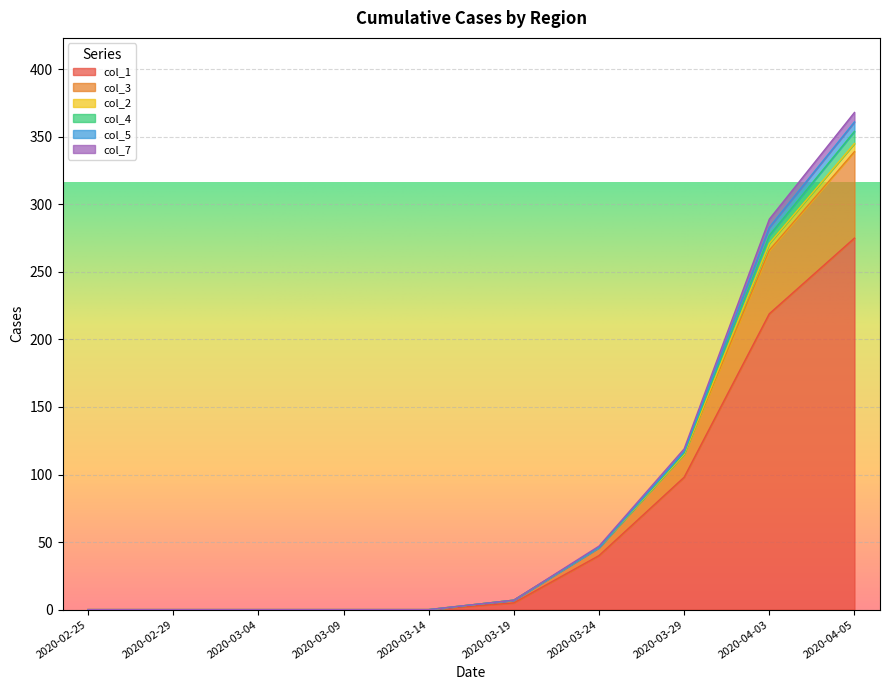

What position from the left is 2020-03-04?

3